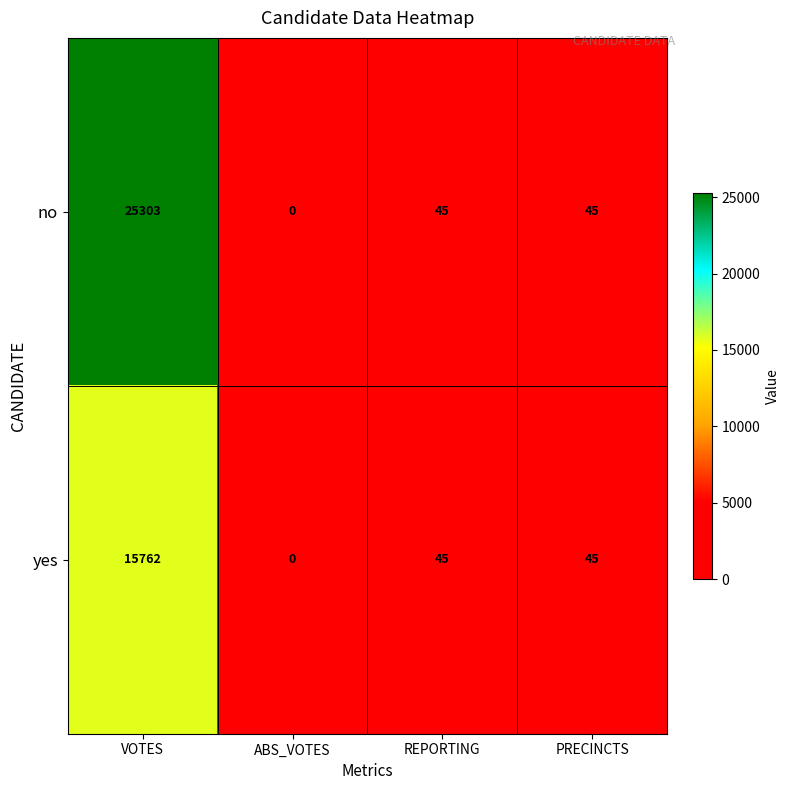

Reading right to left, extract all data points from this chart.

no: 45	45	0	25303
yes: 45	45	0	15762